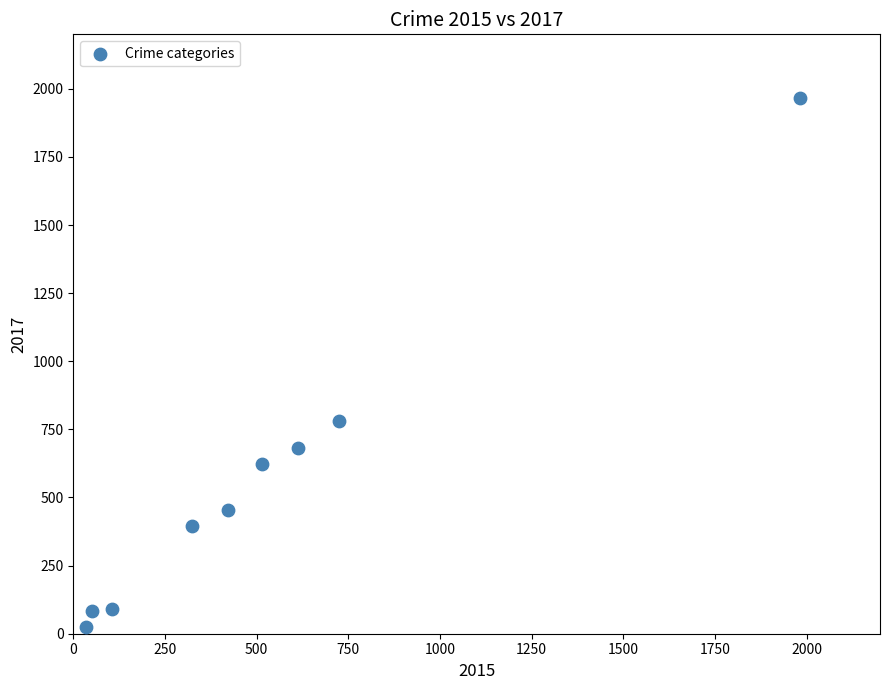

What is the range of Y values (max minus min)?

1945